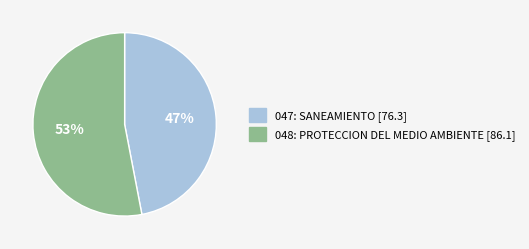

To the nearest percent, what is the average slice percentage?

50%